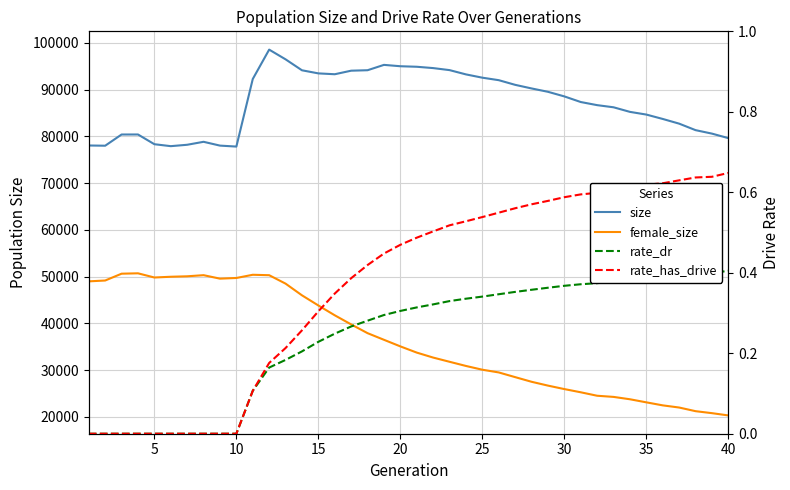

List the series in order of their peak value, lowest first.

rate_dr, rate_has_drive, female_size, size